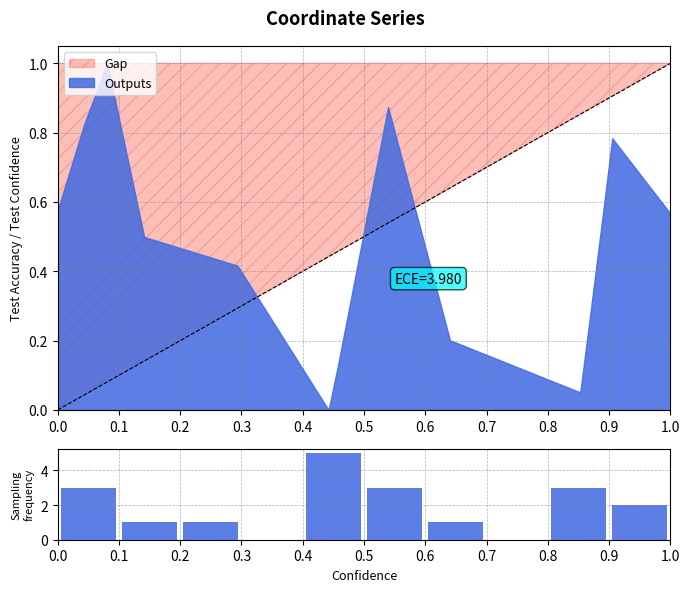

How many data points does each series have?

10